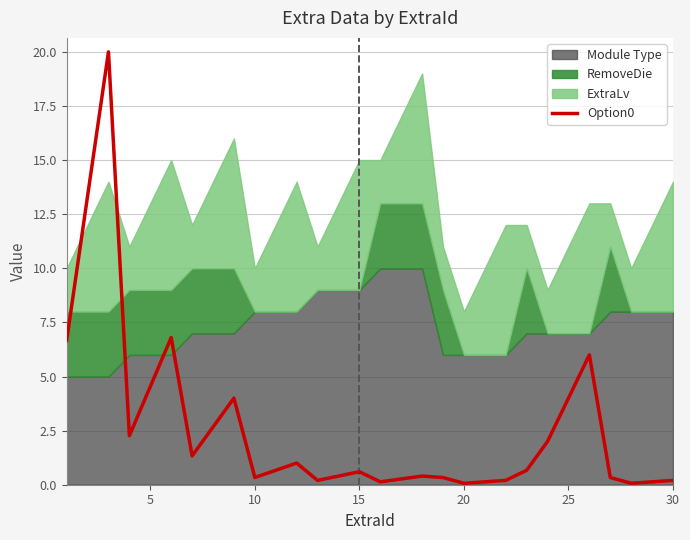

What is the highest value of the Option0 series?

20.0